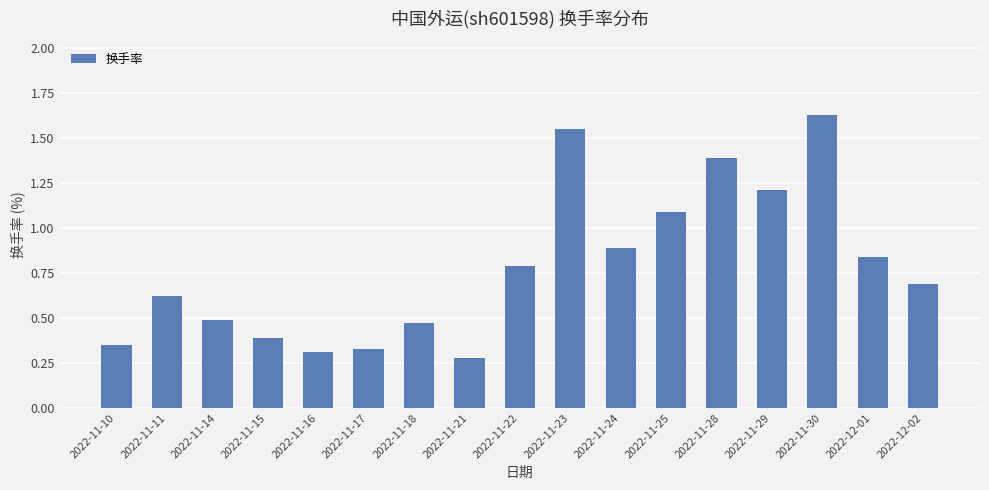

Are the bars grouped side by side (vs. stacked)?

No